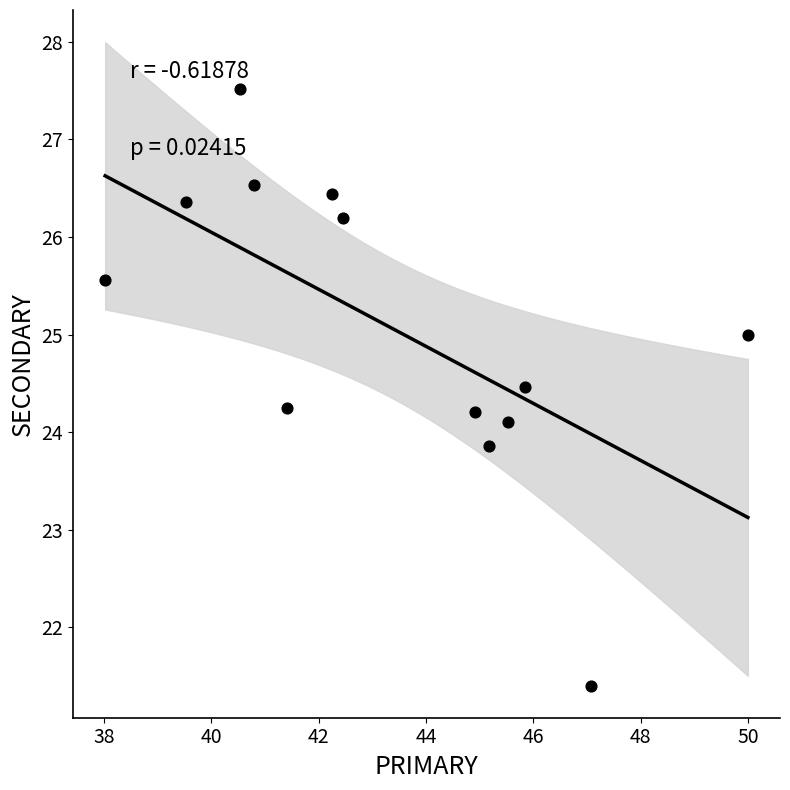

What is the range of Y values (max minus min)?

6.1